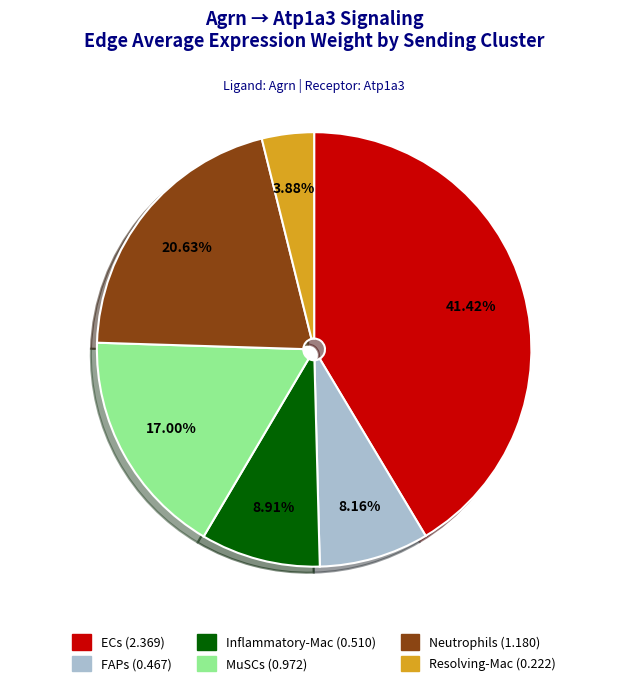

Which slice is the largest?

ECs